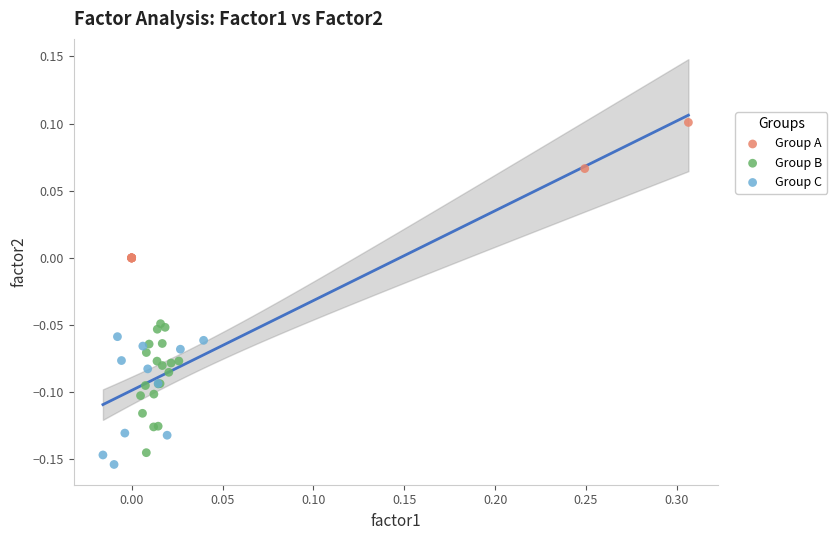

Which series reaches the minimum Y coordinate?

Group C